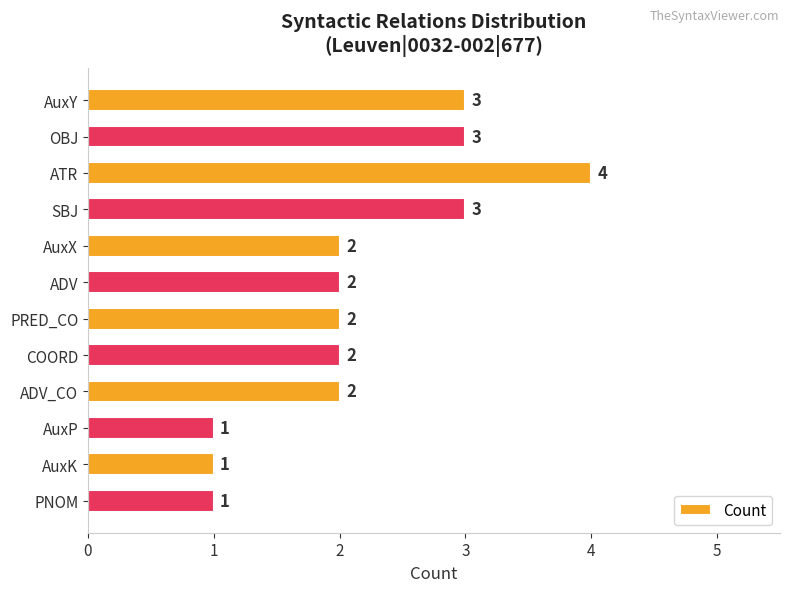

Approximately how many times larger is the value at AuxP compared to PNOM?

1.0